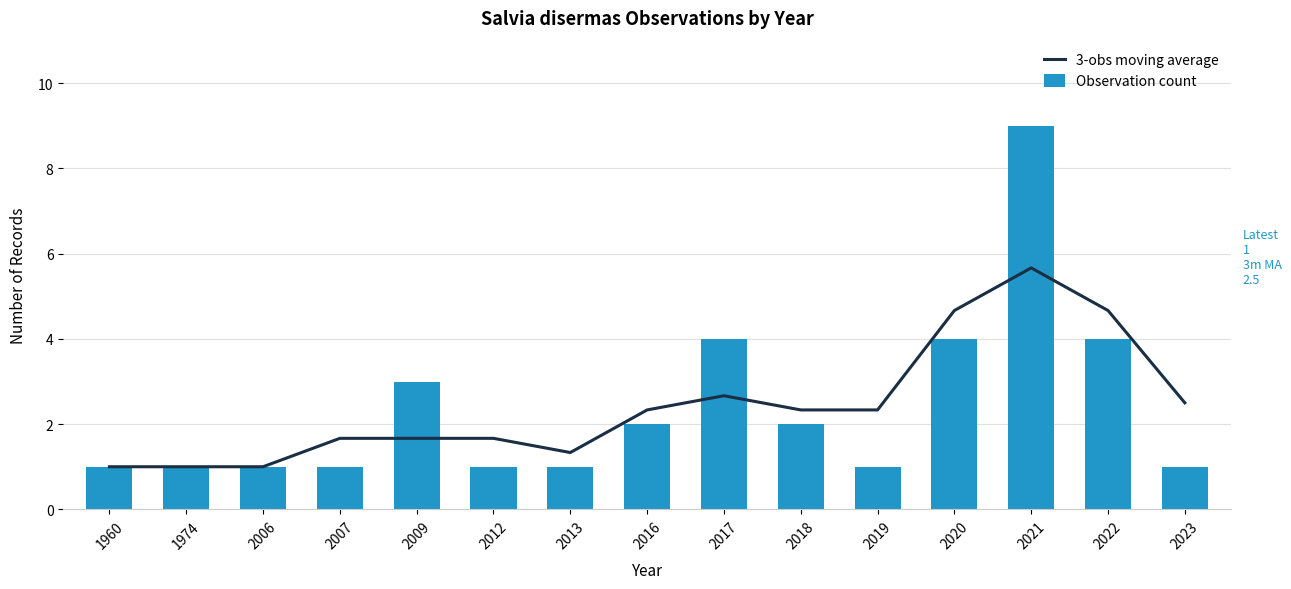

Which series has the widest spread of values?

Observation count